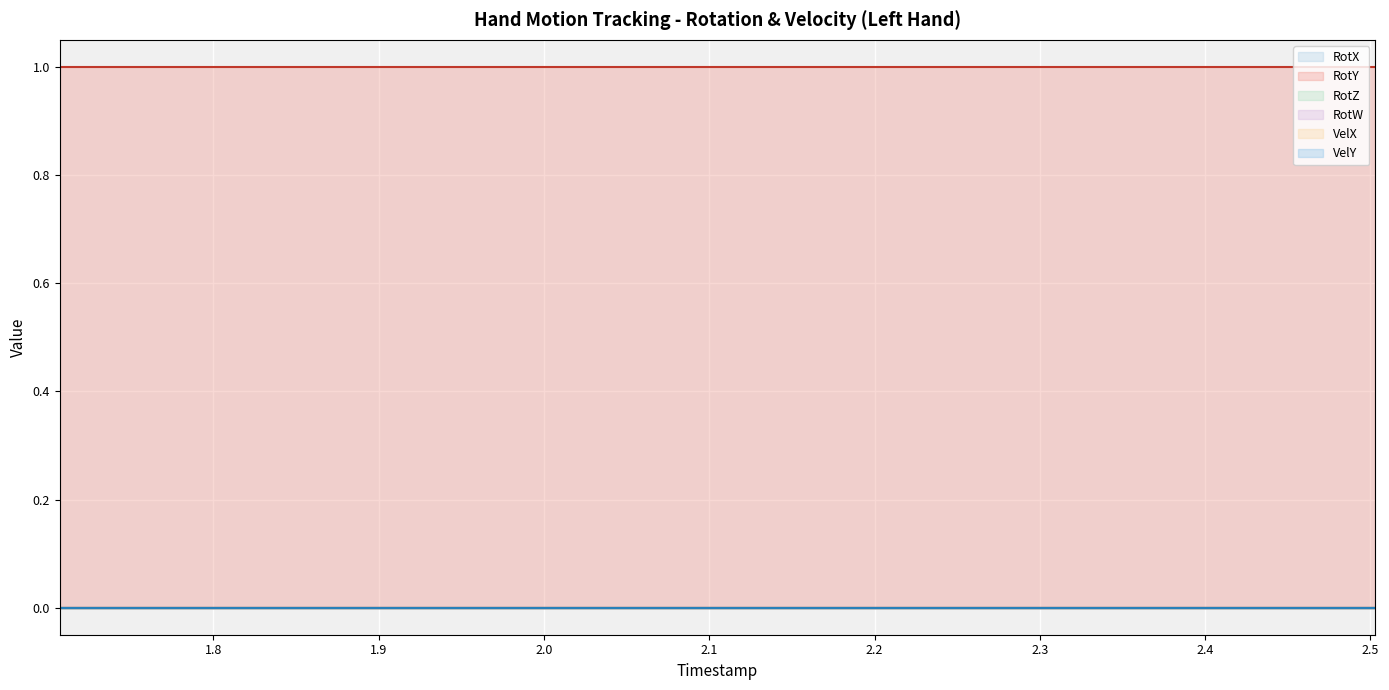

At how many categories does at least one series exceed 0?

20